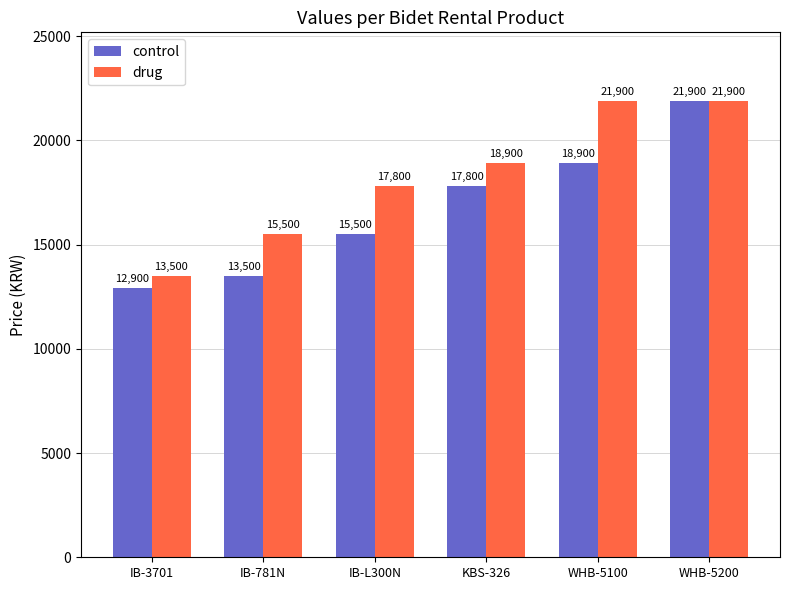

What is the value of the drug bar at the 4th from the left?

18900